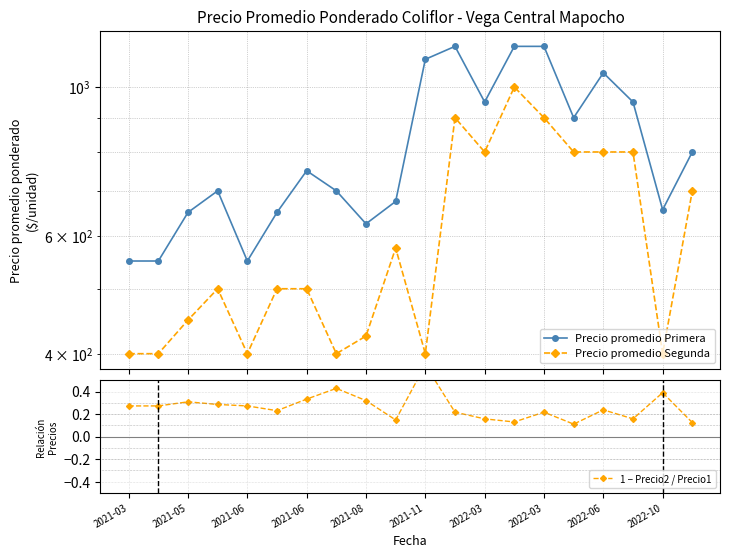

What is the difference between the maximum and second lowest values in the 1 − Precio2 / Precio1 series?

0.5